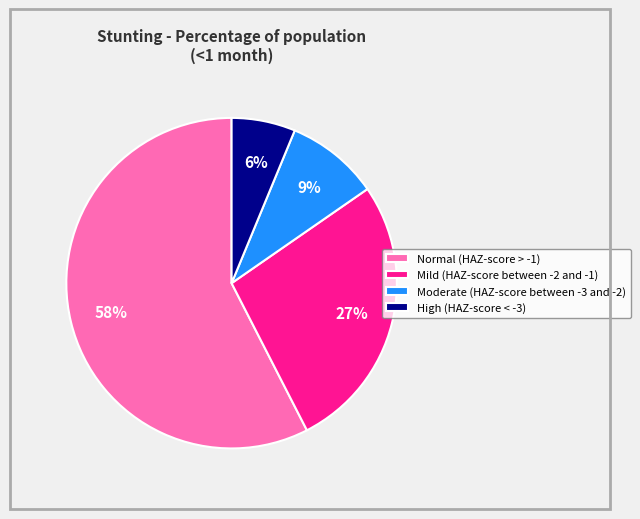

To the nearest percent, what portion does High (HAZ-score < -3) represent?

6%